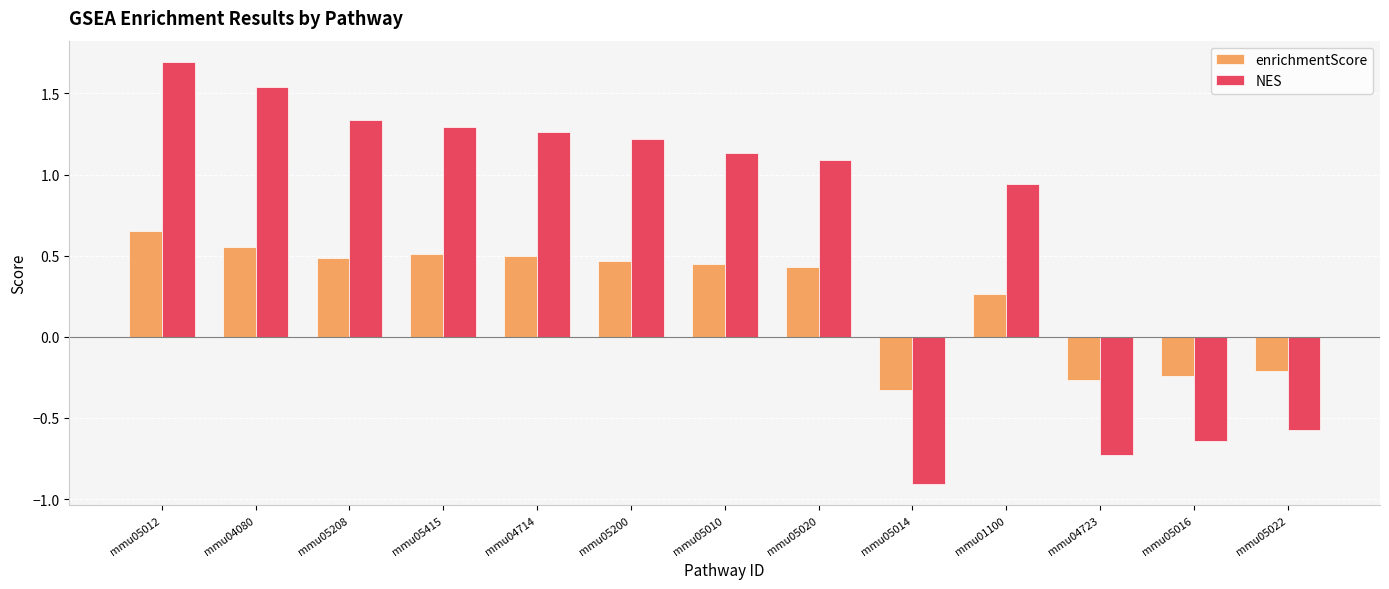

What is the total value across all series at mmu04714?

1.8